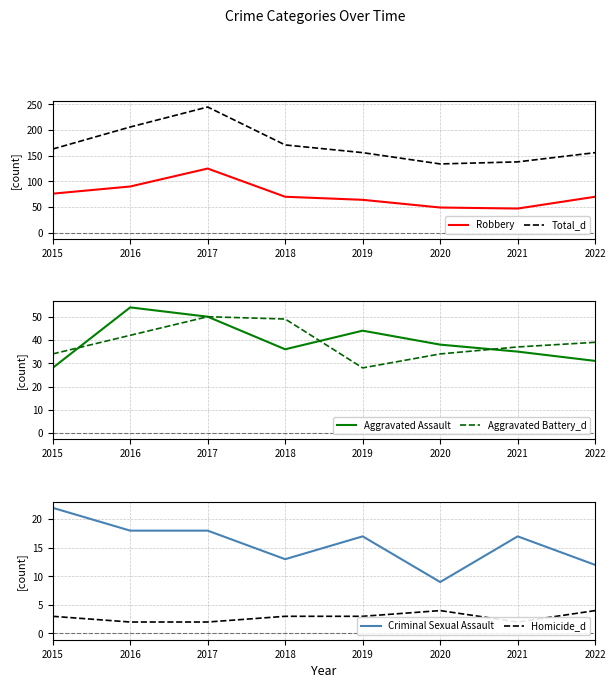

What is the total value across all series at 2021?

276